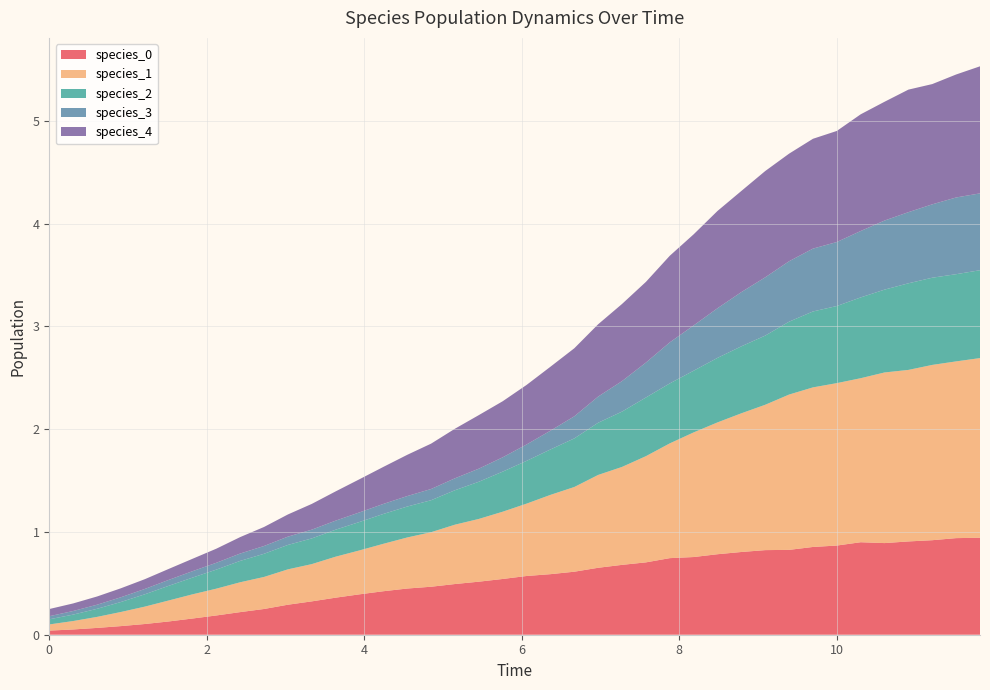

Reading left to right, list all the values displayed in this chart.

species_0: 0.0=0.0	0.30303030303030304=0.1	0.6060606060606061=0.1	0.9090909090909092=0.1	1.2121212121212122=0.1	1.5151515151515151=0.1	1.8181818181818183=0.2	2.121212121212121=0.2	2.4242424242424243=0.2	2.7272727272727275=0.3	3.0303030303030303=0.3	3.3333333333333335=0.3	3.6363636363636367=0.4	3.9393939393939394=0.4	4.242424242424242=0.4	4.545454545454546=0.4	4.848484848484849=0.5	5.151515151515151=0.5	5.454545454545455=0.5	5.757575757575758=0.5	6.0606060606060606=0.6	6.363636363636364=0.6	6.666666666666667=0.6	6.96969696969697=0.7	7.272727272727273=0.7	7.575757575757576=0.7	7.878787878787879=0.7	8.181818181818182=0.8	8.484848484848484=0.8	8.787878787878789=0.8	9.090909090909092=0.8	9.393939393939394=0.8	9.696969696969697=0.9	10.0=0.9	10.303030303030303=0.9	10.606060606060606=0.9	10.90909090909091=0.9	11.212121212121213=0.9	11.515151515151516=0.9	11.818181818181818=0.9
species_1: 0.0=0.1	0.30303030303030304=0.1	0.6060606060606061=0.1	0.9090909090909092=0.1	1.2121212121212122=0.2	1.5151515151515151=0.2	1.8181818181818183=0.2	2.121212121212121=0.3	2.4242424242424243=0.3	2.7272727272727275=0.3	3.0303030303030303=0.3	3.3333333333333335=0.4	3.6363636363636367=0.4	3.9393939393939394=0.4	4.242424242424242=0.5	4.545454545454546=0.5	4.848484848484849=0.5	5.151515151515151=0.6	5.454545454545455=0.6	5.757575757575758=0.7	6.0606060606060606=0.7	6.363636363636364=0.8	6.666666666666667=0.8	6.96969696969697=0.9	7.272727272727273=1.0	7.575757575757576=1.0	7.878787878787879=1.1	8.181818181818182=1.2	8.484848484848484=1.3	8.787878787878789=1.3	9.090909090909092=1.4	9.393939393939394=1.5	9.696969696969697=1.6	10.0=1.6	10.303030303030303=1.6	10.606060606060606=1.7	10.90909090909091=1.7	11.212121212121213=1.7	11.515151515151516=1.7	11.818181818181818=1.7
species_2: 0.0=0.1	0.30303030303030304=0.1	0.6060606060606061=0.1	0.9090909090909092=0.1	1.2121212121212122=0.1	1.5151515151515151=0.1	1.8181818181818183=0.2	2.121212121212121=0.2	2.4242424242424243=0.2	2.7272727272727275=0.2	3.0303030303030303=0.2	3.3333333333333335=0.3	3.6363636363636367=0.3	3.9393939393939394=0.3	4.242424242424242=0.3	4.545454545454546=0.3	4.848484848484849=0.3	5.151515151515151=0.3	5.454545454545455=0.4	5.757575757575758=0.4	6.0606060606060606=0.4	6.363636363636364=0.4	6.666666666666667=0.5	6.96969696969697=0.5	7.272727272727273=0.5	7.575757575757576=0.6	7.878787878787879=0.6	8.181818181818182=0.6	8.484848484848484=0.6	8.787878787878789=0.7	9.090909090909092=0.7	9.393939393939394=0.7	9.696969696969697=0.7	10.0=0.8	10.303030303030303=0.8	10.606060606060606=0.8	10.90909090909091=0.8	11.212121212121213=0.8	11.515151515151516=0.8	11.818181818181818=0.9
species_3: 0.0=0.0	0.30303030303030304=0.0	0.6060606060606061=0.0	0.9090909090909092=0.0	1.2121212121212122=0.1	1.5151515151515151=0.1	1.8181818181818183=0.1	2.121212121212121=0.1	2.4242424242424243=0.1	2.7272727272727275=0.1	3.0303030303030303=0.1	3.3333333333333335=0.1	3.6363636363636367=0.1	3.9393939393939394=0.1	4.242424242424242=0.1	4.545454545454546=0.1	4.848484848484849=0.1	5.151515151515151=0.1	5.454545454545455=0.1	5.757575757575758=0.1	6.0606060606060606=0.2	6.363636363636364=0.2	6.666666666666667=0.2	6.96969696969697=0.3	7.272727272727273=0.3	7.575757575757576=0.3	7.878787878787879=0.4	8.181818181818182=0.4	8.484848484848484=0.5	8.787878787878789=0.5	9.090909090909092=0.6	9.393939393939394=0.6	9.696969696969697=0.6	10.0=0.6	10.303030303030303=0.6	10.606060606060606=0.7	10.90909090909091=0.7	11.212121212121213=0.7	11.515151515151516=0.7	11.818181818181818=0.7
species_4: 0.0=0.1	0.30303030303030304=0.1	0.6060606060606061=0.1	0.9090909090909092=0.1	1.2121212121212122=0.1	1.5151515151515151=0.1	1.8181818181818183=0.1	2.121212121212121=0.1	2.4242424242424243=0.2	2.7272727272727275=0.2	3.0303030303030303=0.2	3.3333333333333335=0.3	3.6363636363636367=0.3	3.9393939393939394=0.3	4.242424242424242=0.4	4.545454545454546=0.4	4.848484848484849=0.4	5.151515151515151=0.5	5.454545454545455=0.5	5.757575757575758=0.5	6.0606060606060606=0.6	6.363636363636364=0.6	6.666666666666667=0.7	6.96969696969697=0.7	7.272727272727273=0.8	7.575757575757576=0.8	7.878787878787879=0.8	8.181818181818182=0.9	8.484848484848484=0.9	8.787878787878789=1.0	9.090909090909092=1.0	9.393939393939394=1.0	9.696969696969697=1.1	10.0=1.1	10.303030303030303=1.1	10.606060606060606=1.2	10.90909090909091=1.2	11.212121212121213=1.2	11.515151515151516=1.2	11.818181818181818=1.2